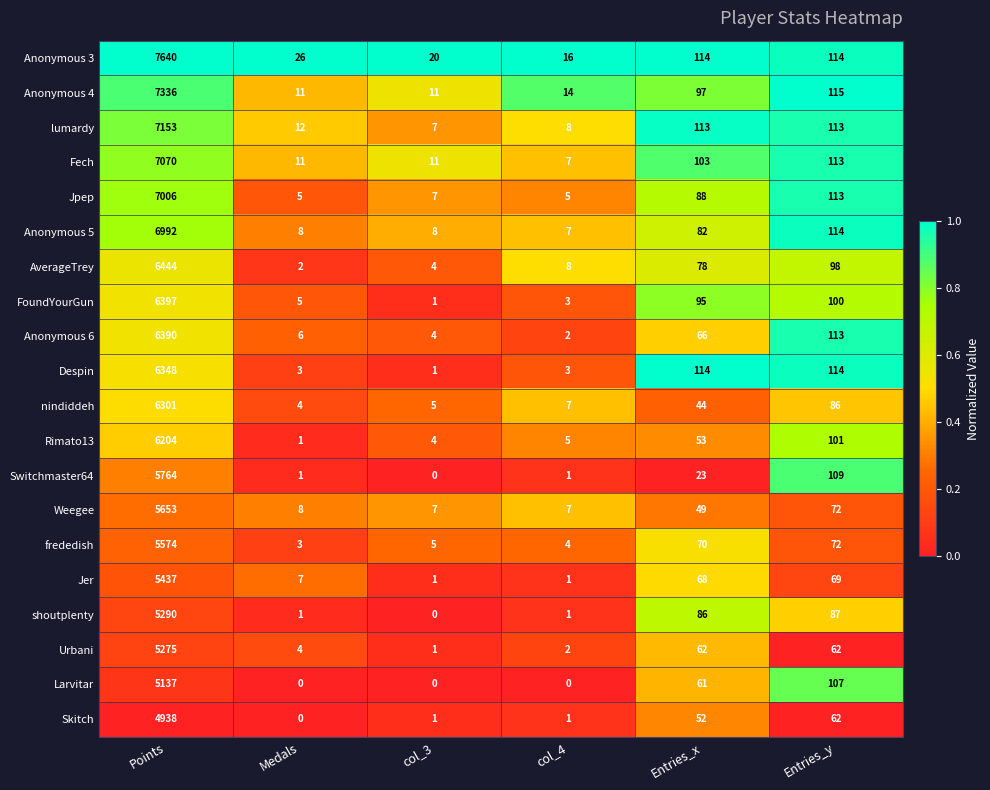

What is the average value of the Anonymous 4 series?

1264